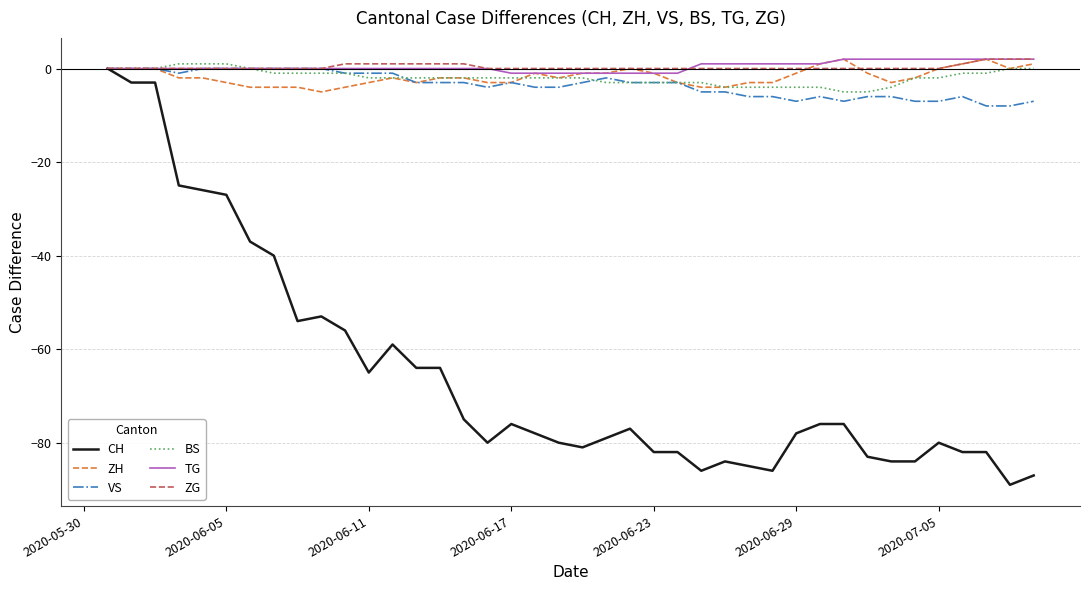

Which series has the largest range (max minus min)?

CH